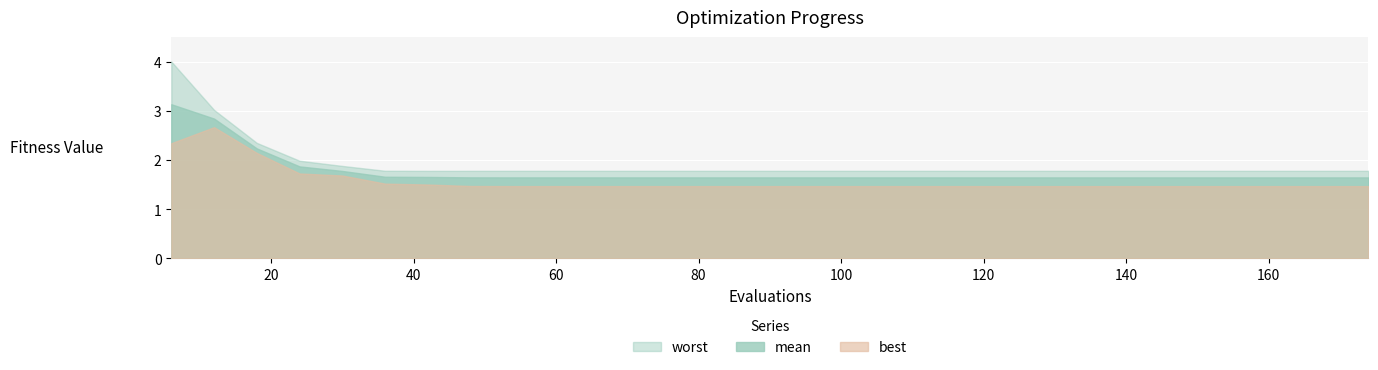

At which category does the chart reach its peak across all series?

6